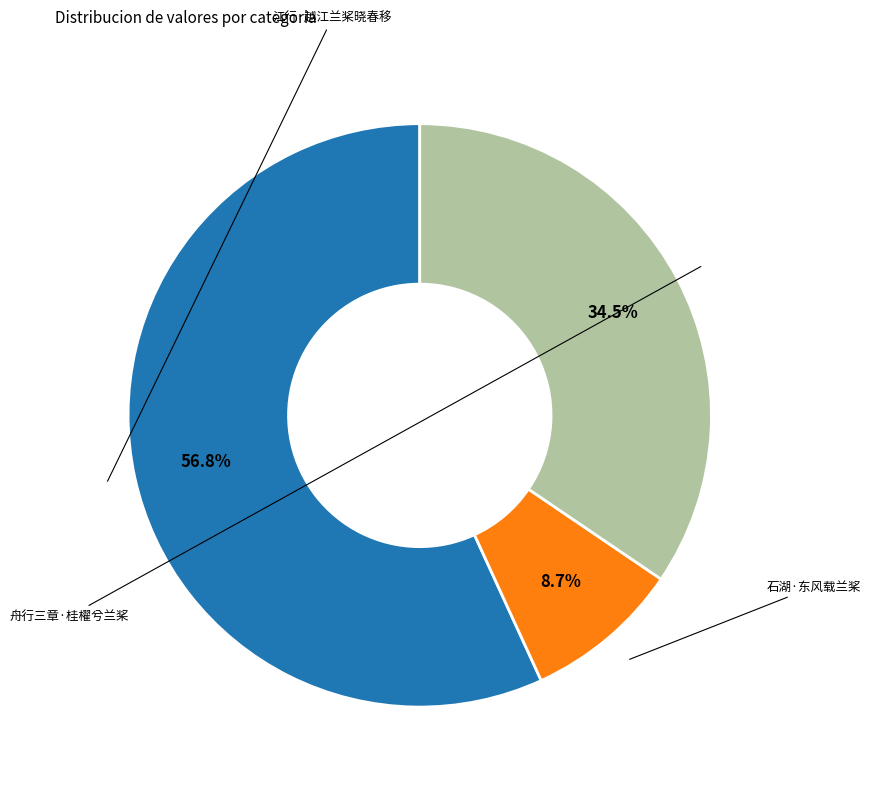

What percentage is the 江行·越江兰桨晓春移 slice, to the nearest percent?

57%